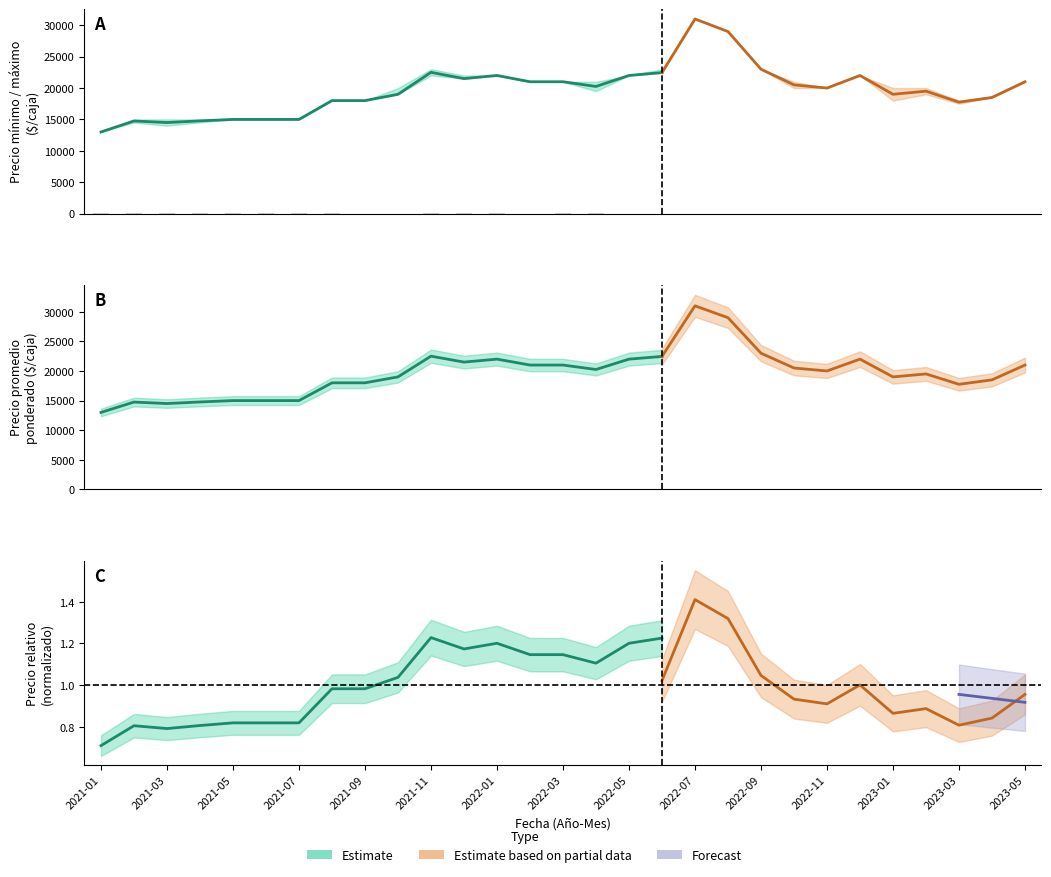

Read the Precio minimo value at 2022-05.

22000.0